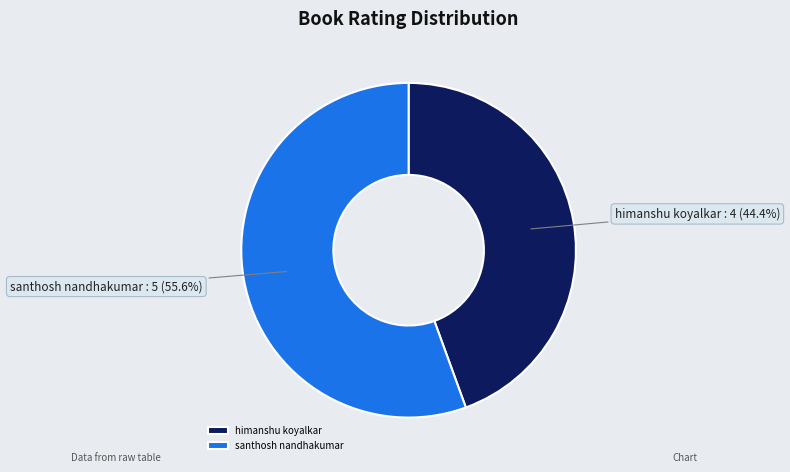

Which category has the biggest portion of the pie?

santhosh nandhakumar